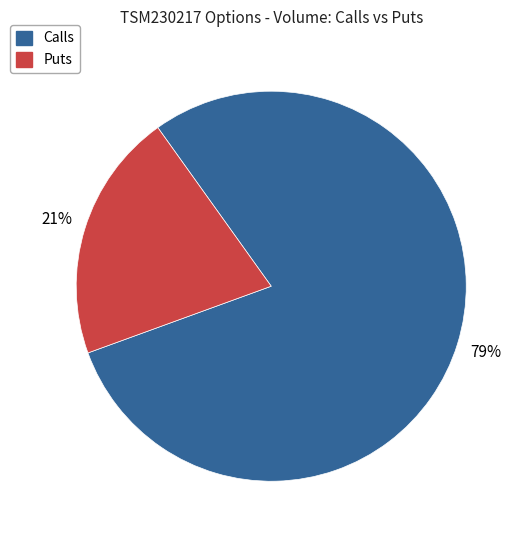

To the nearest percent, what is the average slice percentage?

50%